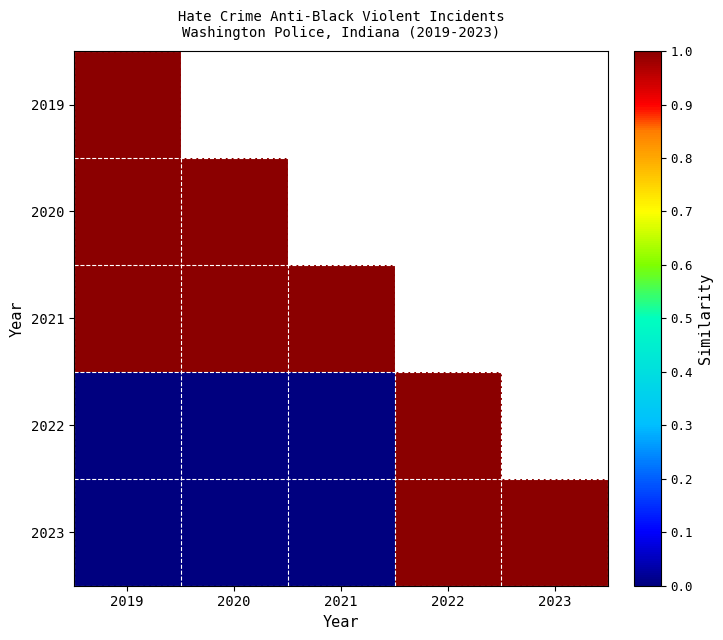

How many positive values does the 2019 series have?

1